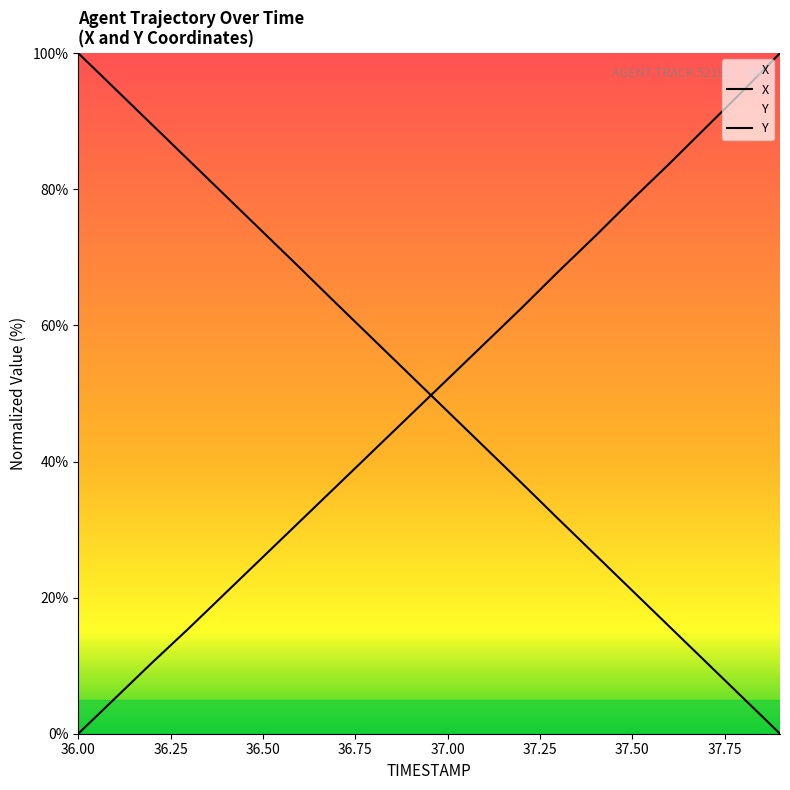

What is the label of the 9th point from the left?

36.8